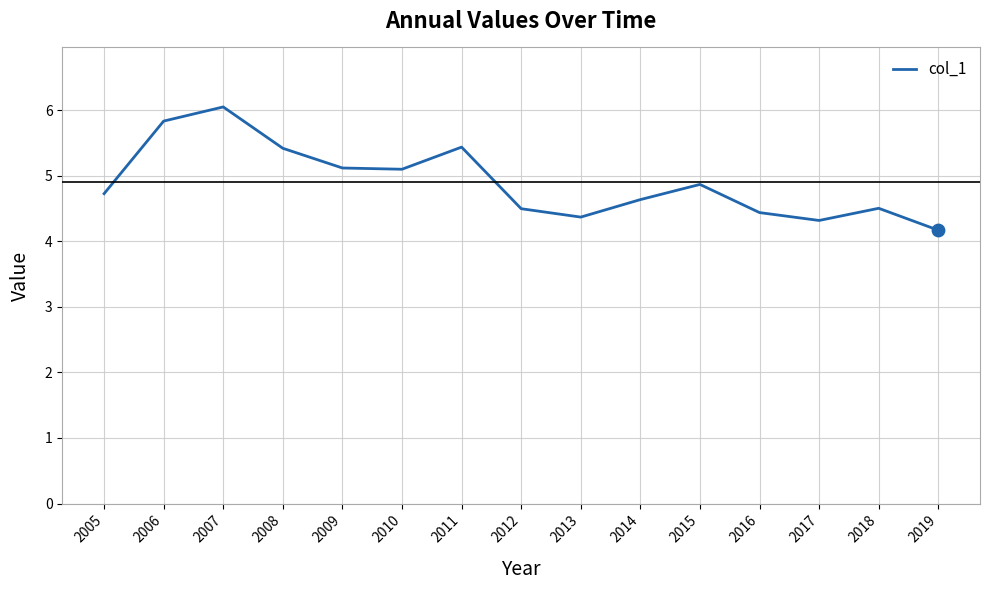

Approximately how many times larger is the value at 2014 compared to 2019?

1.1